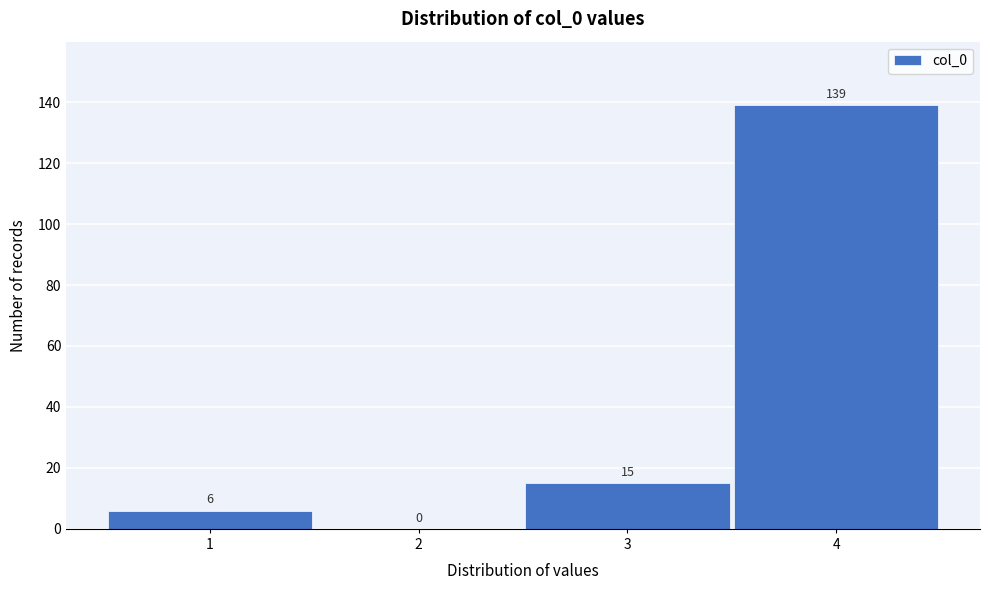

How tall is the bar that spans 3.5 to 4.5 on the x-axis?

139